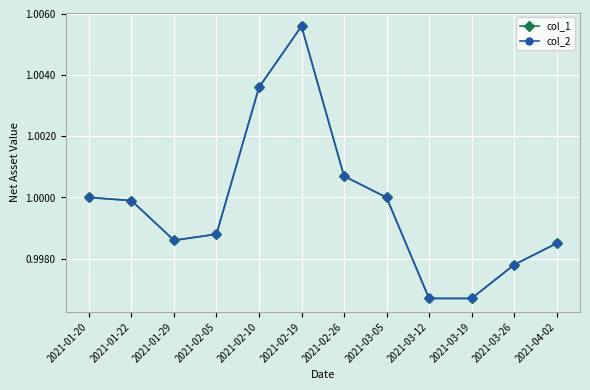

Does the chart have visible grid lines?

Yes